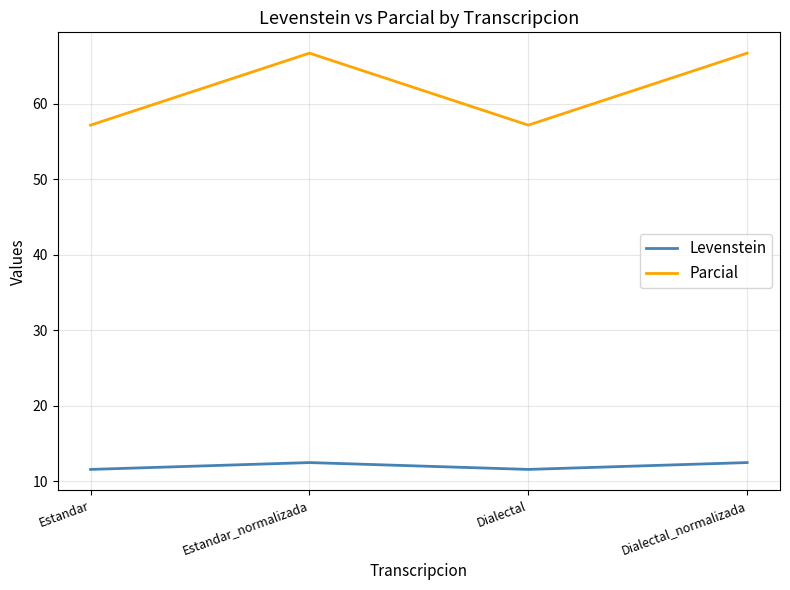

What is the difference between the highest and lowest values at Dialectal?

45.5